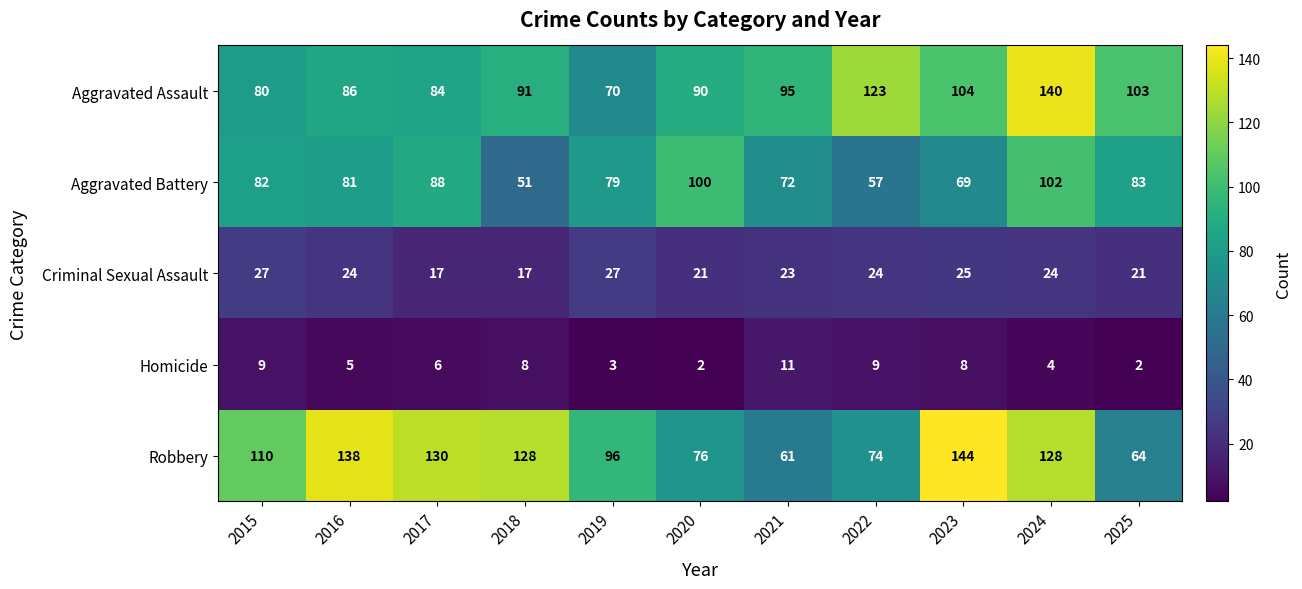

What is the average value of the Criminal Sexual Assault series?

23